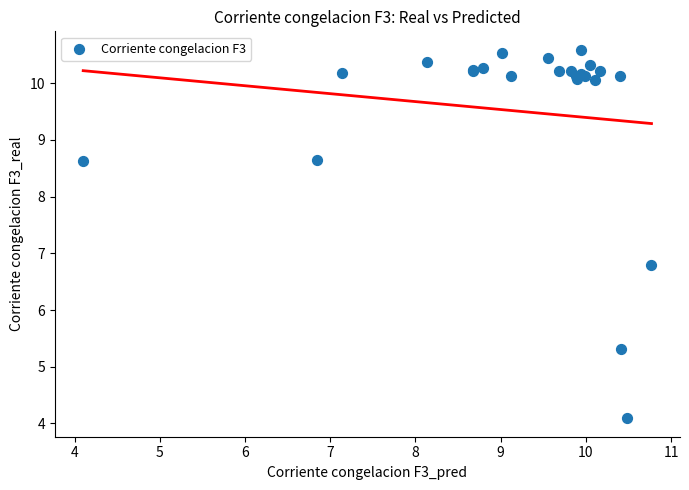

What Y value in the scatter plot is closest to 7?

6.8